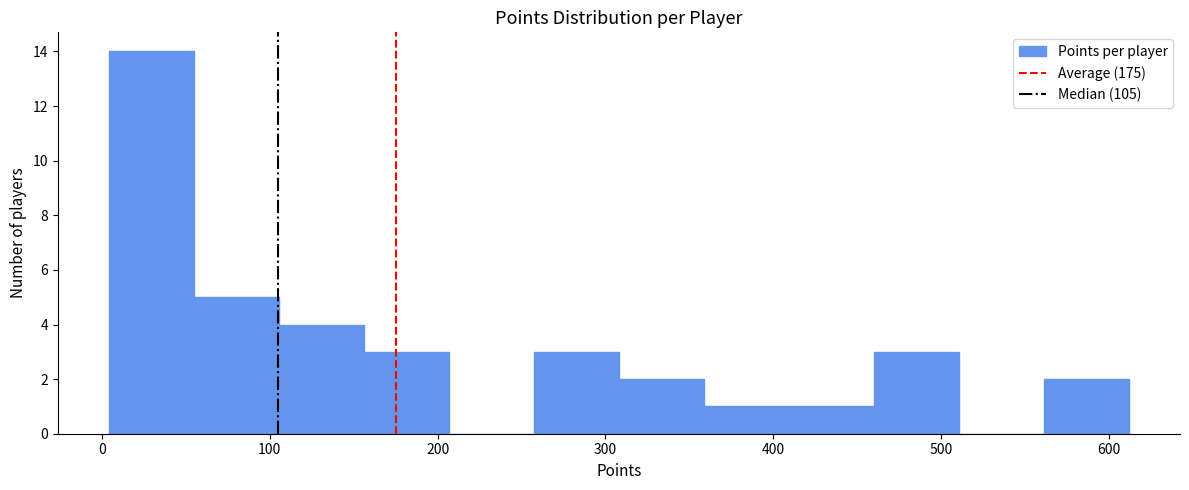

What is the height of the bar covering 360 to 410 on the x-axis? Neither the bar edges nor the heights are printed on the chart, so give them approximately, as read against the axes.

1